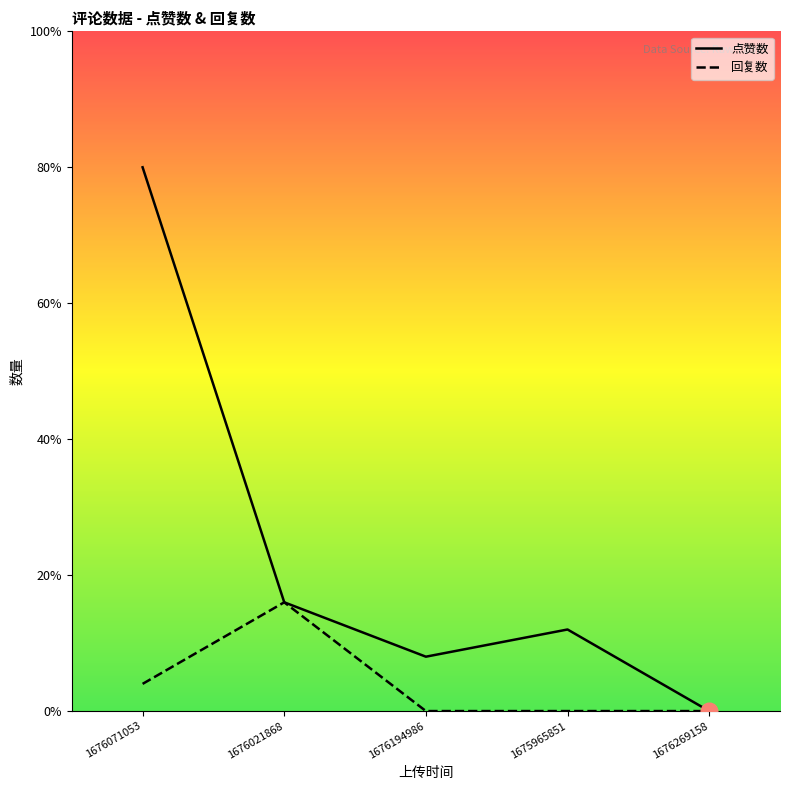

Where does the 点赞数 series first go above 3?

1676071053